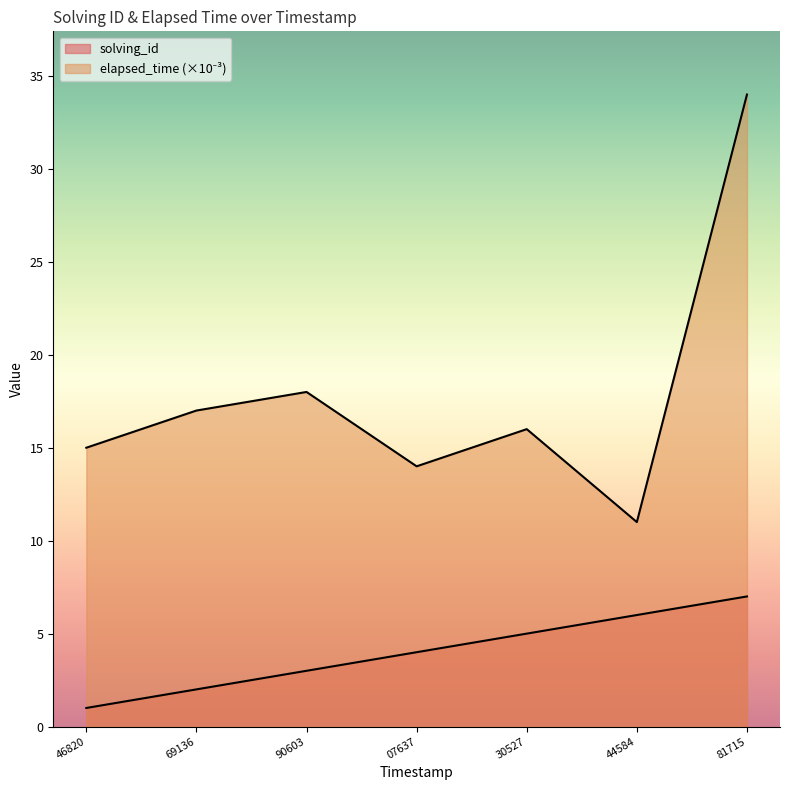

What is the difference between the maximum and minimum values in the elapsed_time series?

23